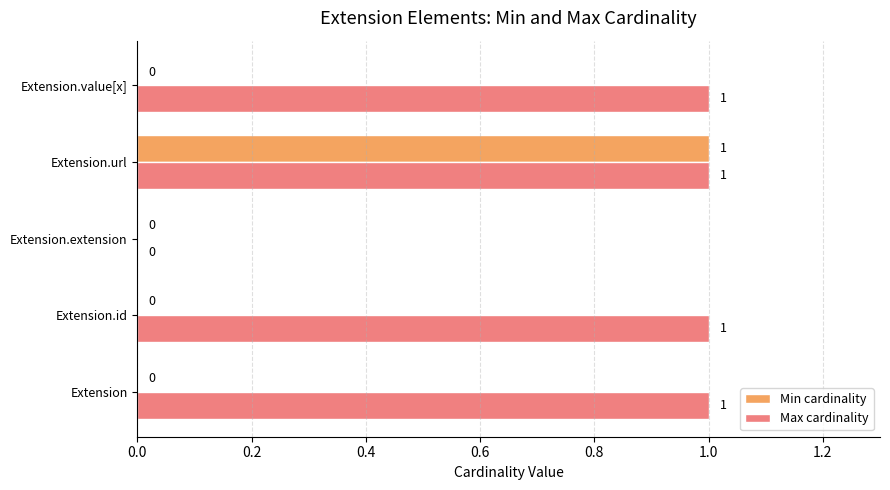

At which category is the sum across all series the highest?

Extension.url